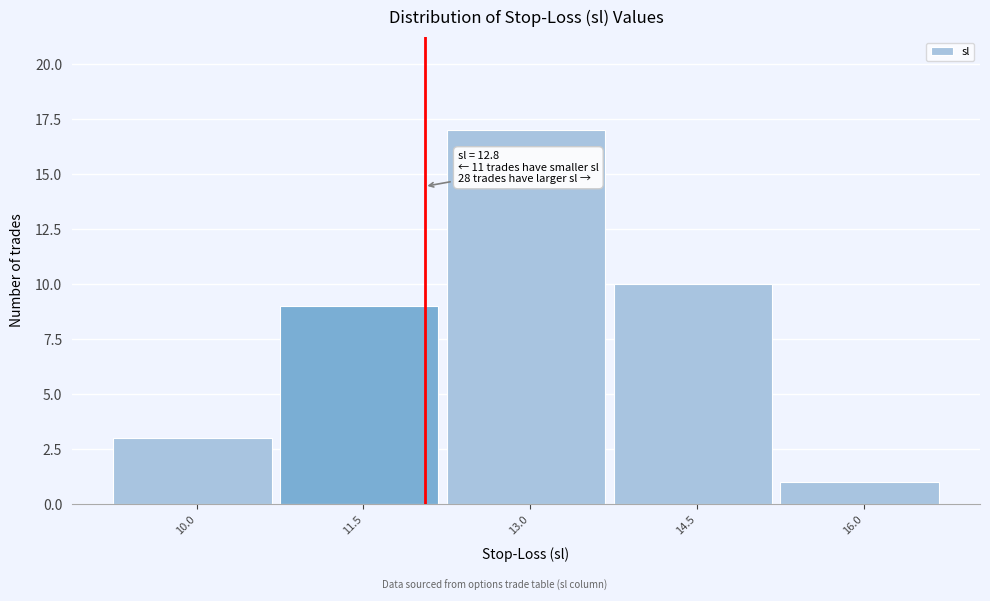

Reading left to right, extract all data points from this chart.

10.0=3	11.5=9	13.0=17	14.5=10	16.0=1